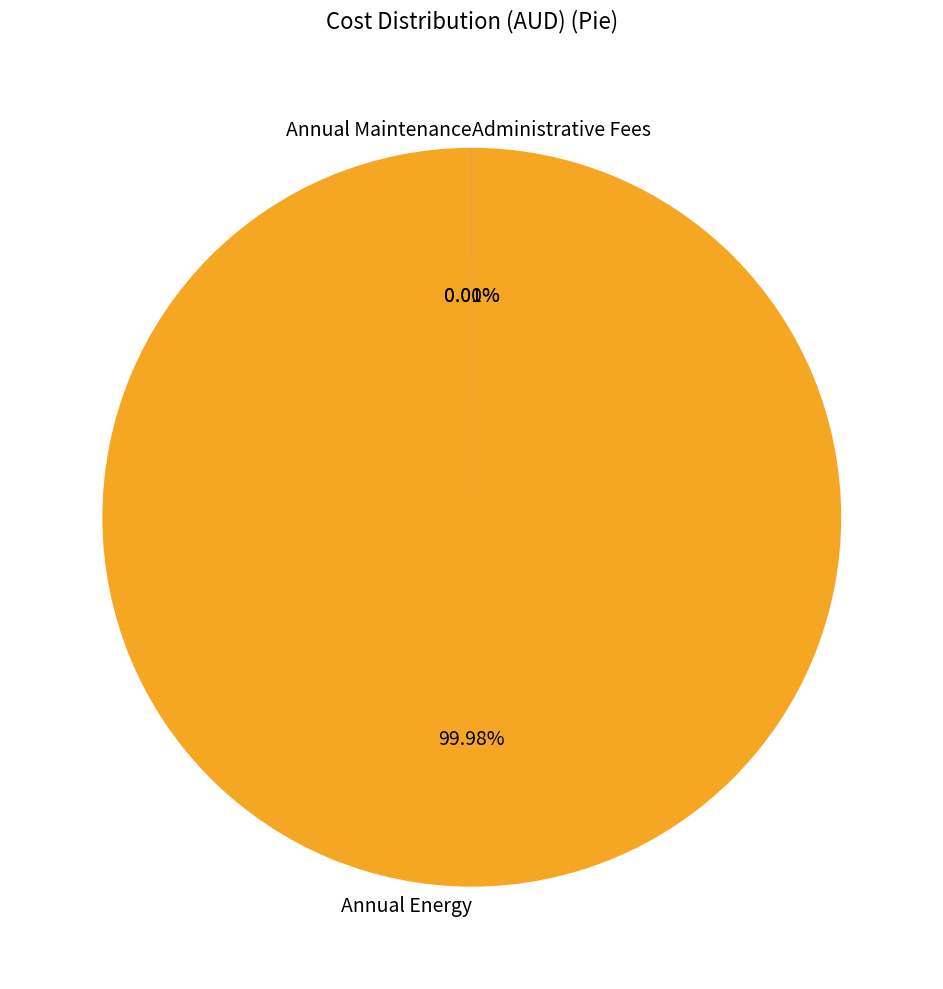

Which category has the biggest portion of the pie?

Annual Energy